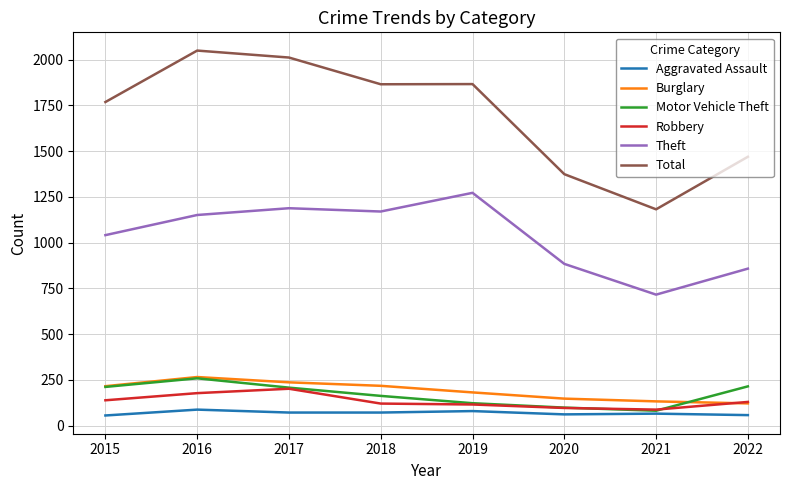

What is the sum of the Total values at 2022 and 2020?

2843